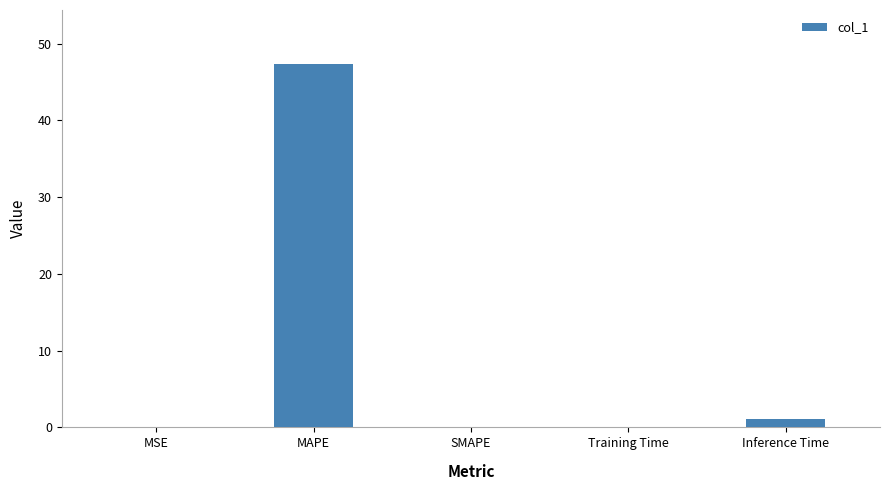

The value at MSE is 0.0. True or false?

True